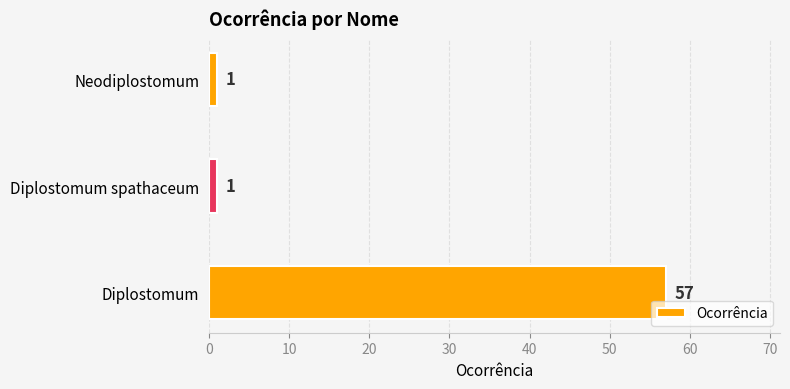

What is the difference between the maximum and second lowest values?

56